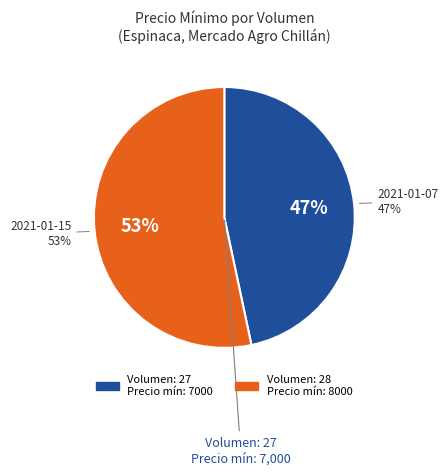

Which category accounts for the majority?

28 (Volumen=28)